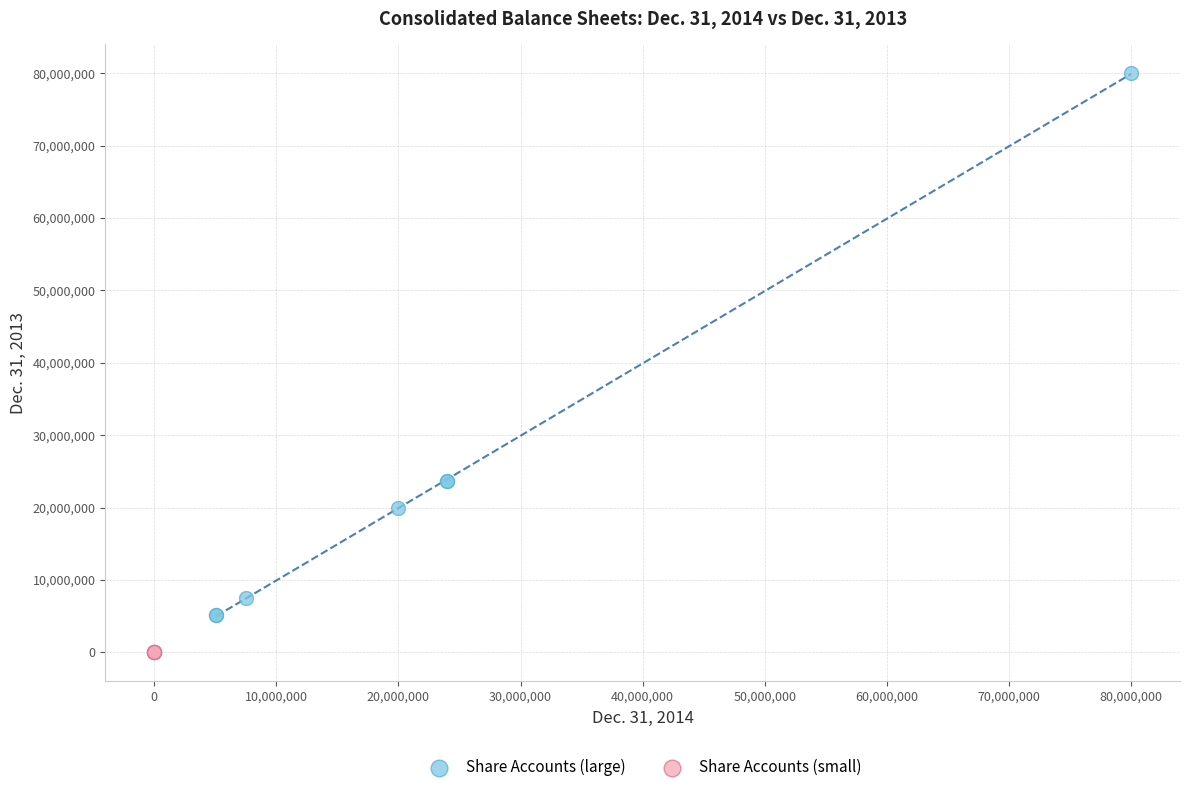

Which series contains the highest Y value?

Share Accounts (large)